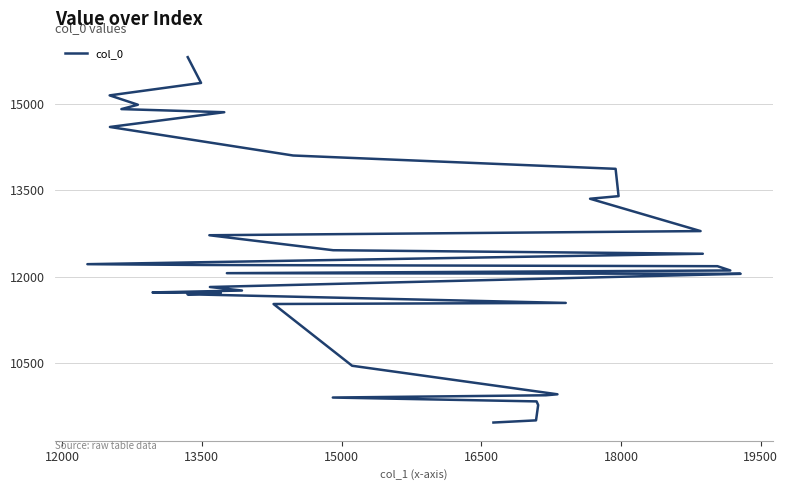

What is the difference between the second highest and second lowest values?

5853.3